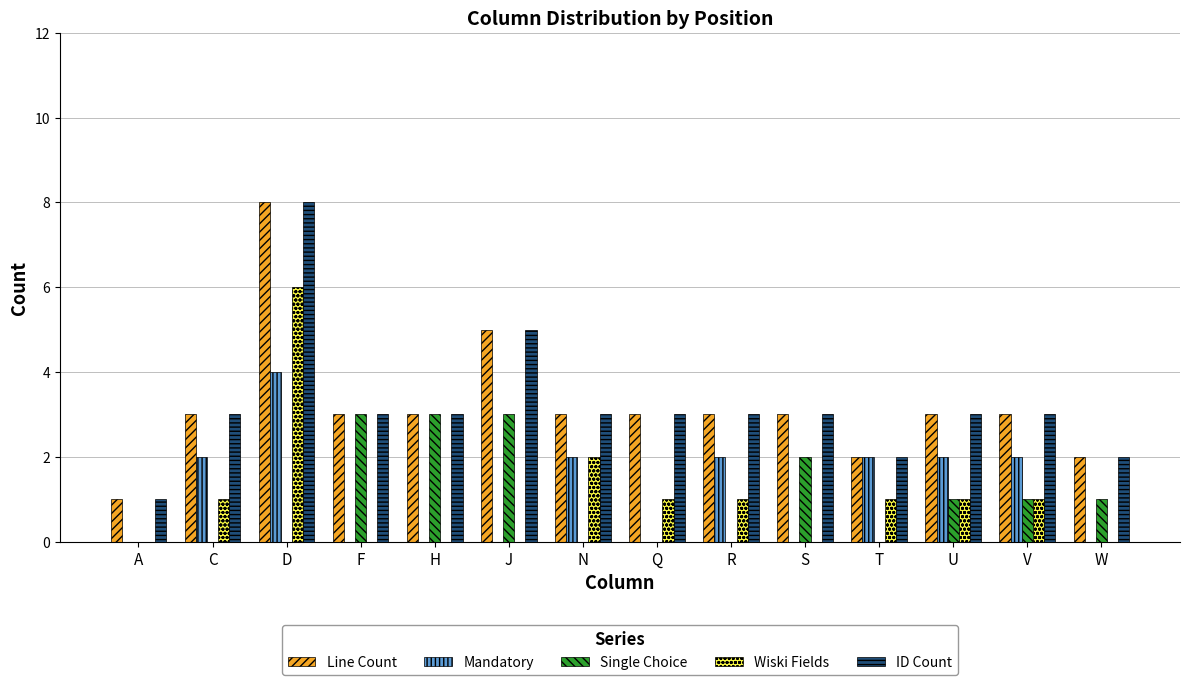

What value does the ID Count series have at Q?

3